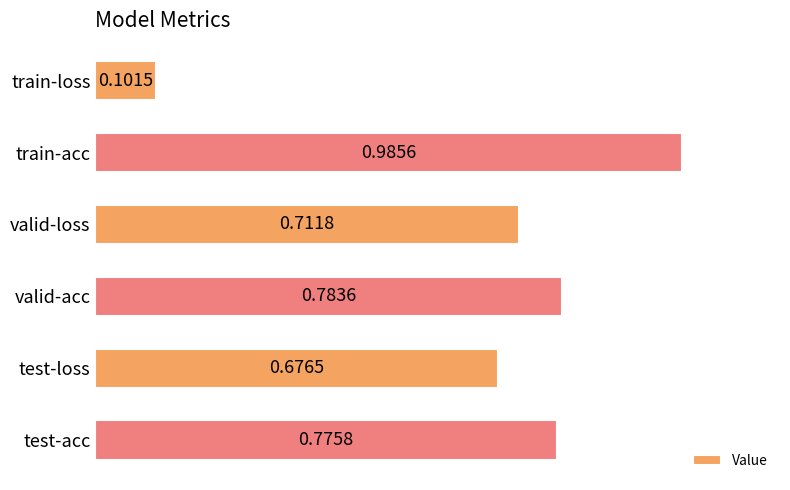

What is the difference between the maximum and minimum values?

0.9